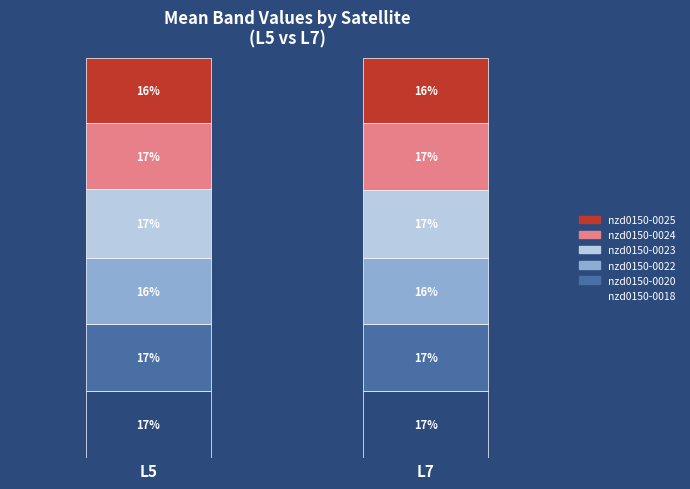

What is the total value across all series at L7?

100.0